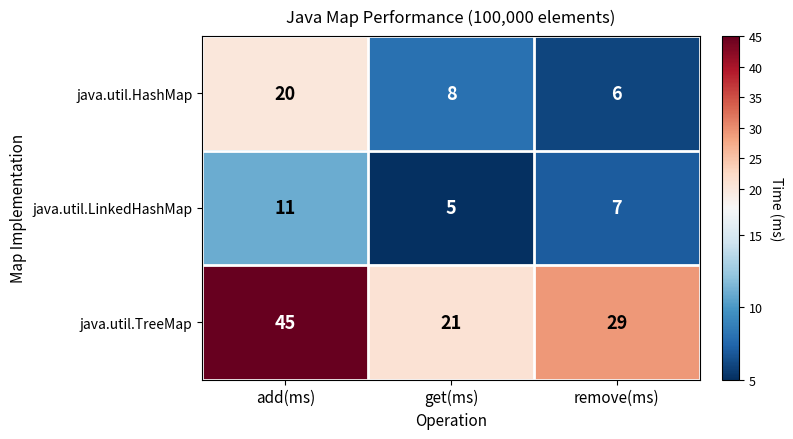

List the series in order of their peak value, lowest first.

java.util.LinkedHashMap, java.util.HashMap, java.util.TreeMap